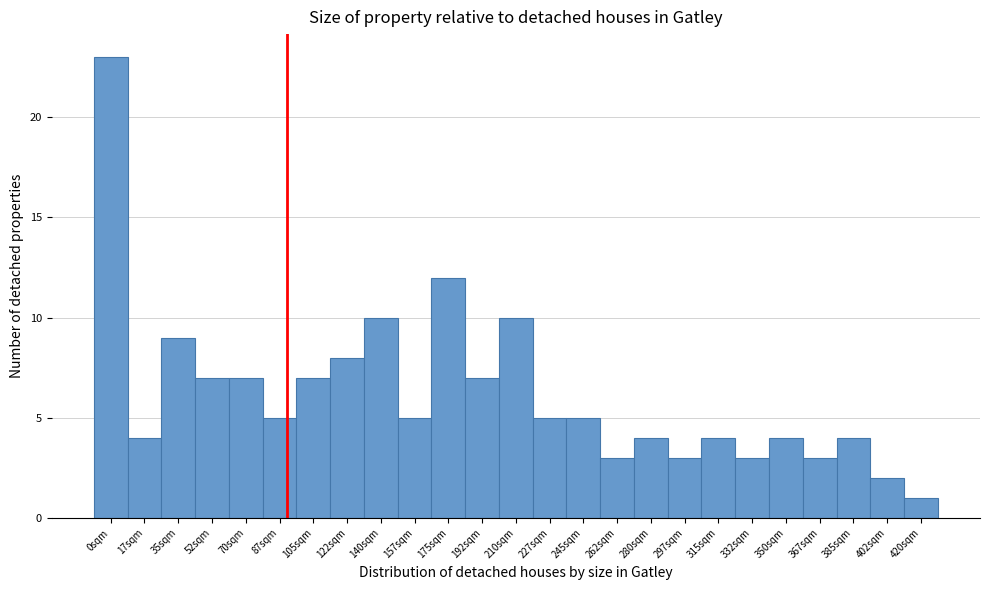

Reading right to left, transcribe all the data shown in this chart.

1	2	4	3	4	3	4	3	4	3	5	5	10	7	12	5	10	8	7	5	7	7	9	4	23